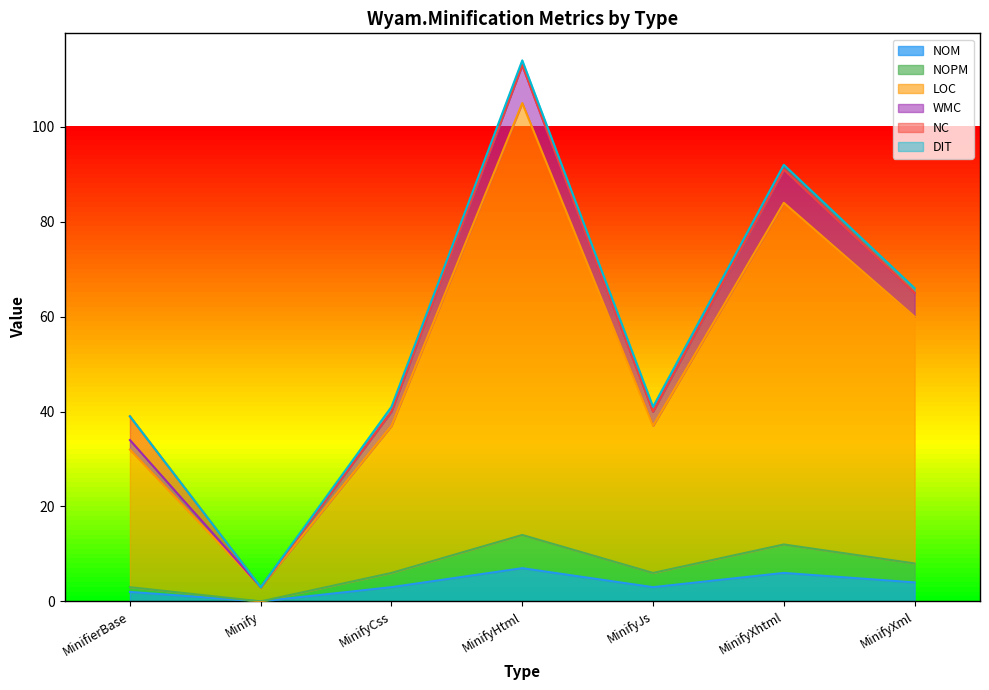

How many interior local valleys does the NOM series have?

2